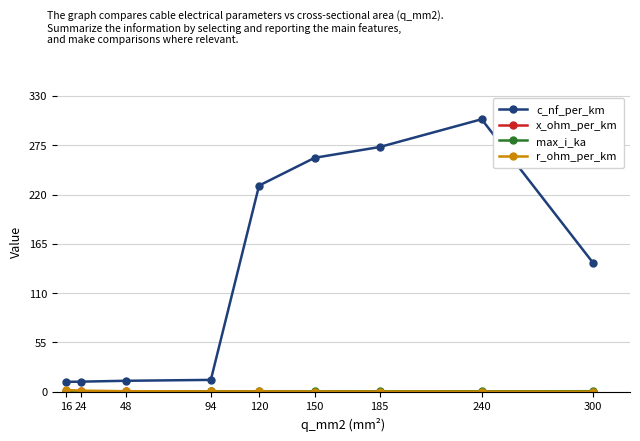

What is the value of the c_nf_per_km point at the 6th from the left?

261.0